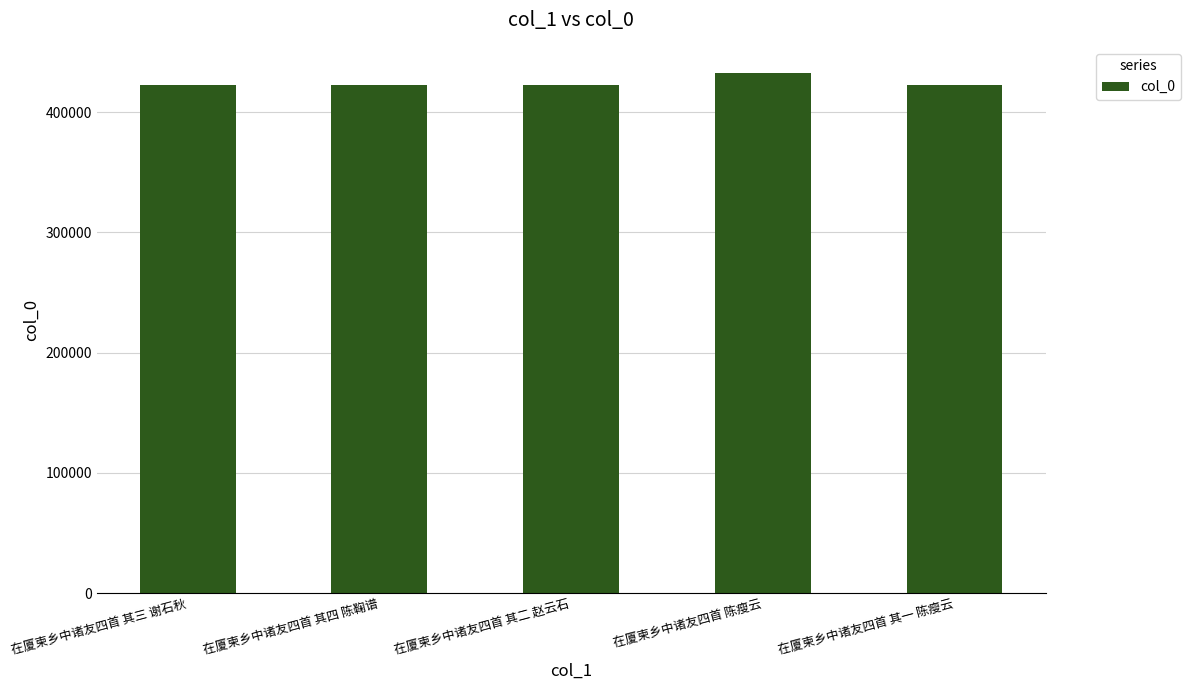

How many bars are there in total?

5